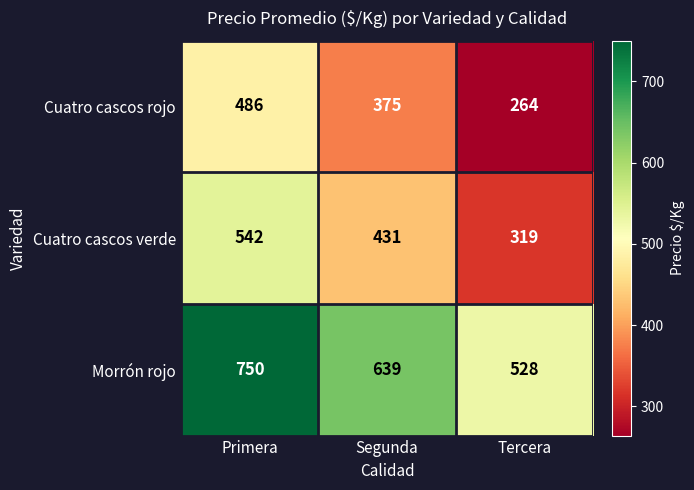

At which category does the chart reach its peak across all series?

Primera